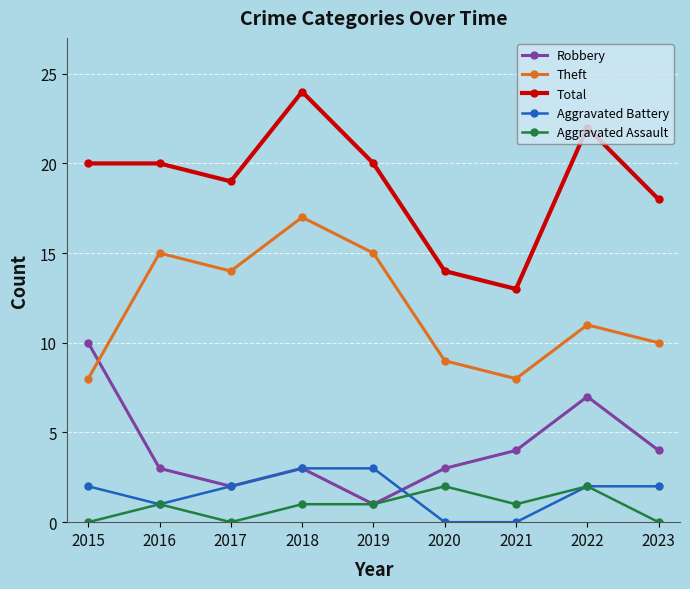

Reading left to right, what are all the values shown in this chart?

Robbery: 10	3	2	3	1	3	4	7	4
Theft: 8	15	14	17	15	9	8	11	10
Total: 20	20	19	24	20	14	13	22	18
Aggravated Battery: 2	1	2	3	3	0	0	2	2
Aggravated Assault: 0	1	0	1	1	2	1	2	0